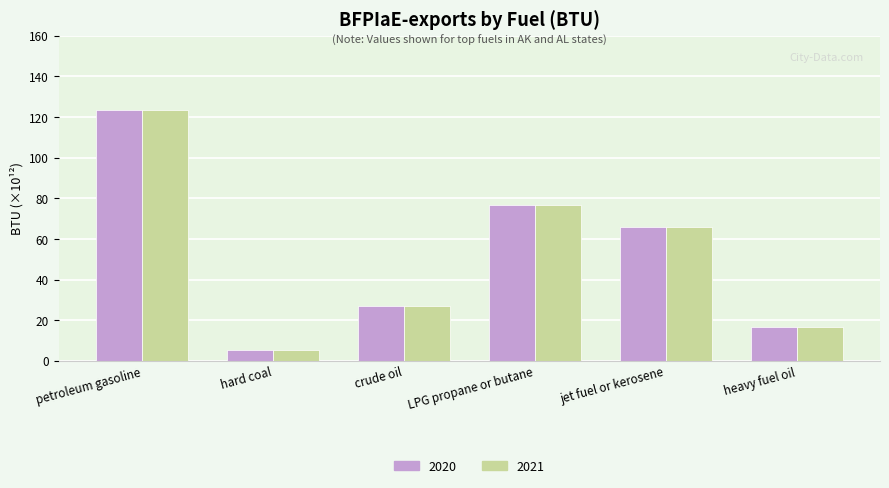

Reading left to right, list all the values displayed in this chart.

2020: petroleum gasoline=123.6	hard coal=5.1	crude oil=27.2	LPG propane or butane=76.6	jet fuel or kerosene=65.7	heavy fuel oil=16.7
2021: petroleum gasoline=123.6	hard coal=5.1	crude oil=27.2	LPG propane or butane=76.6	jet fuel or kerosene=65.7	heavy fuel oil=16.7